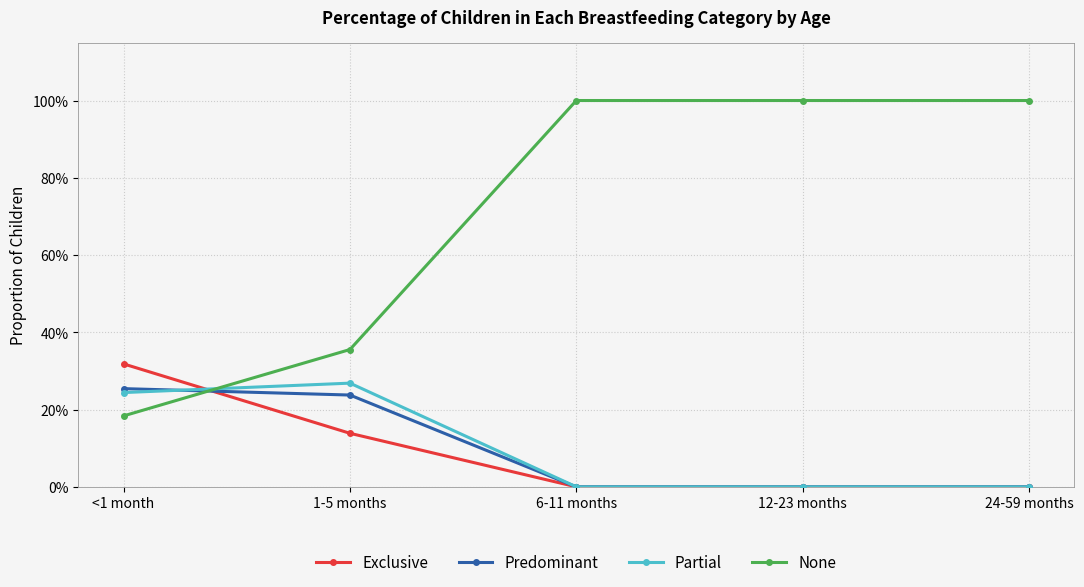

Which series has the largest total across all categories?

None